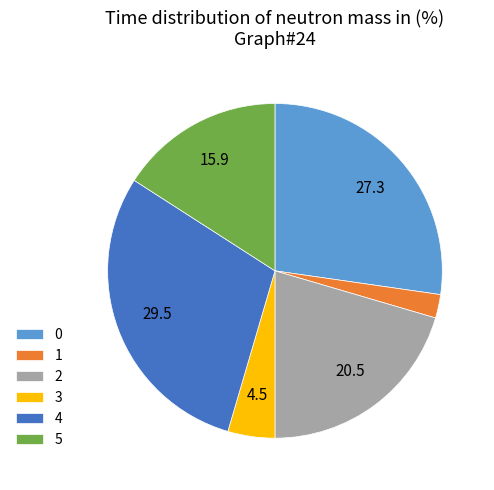

Is it true that 3 is 5% of the pie?

True